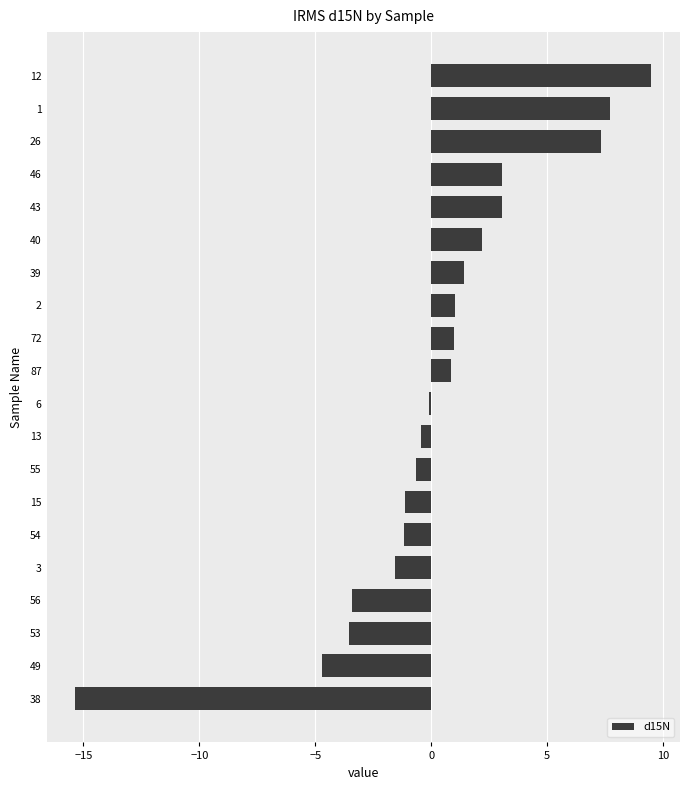

The chart shows a value of -1.2 at 54. True or false?

True